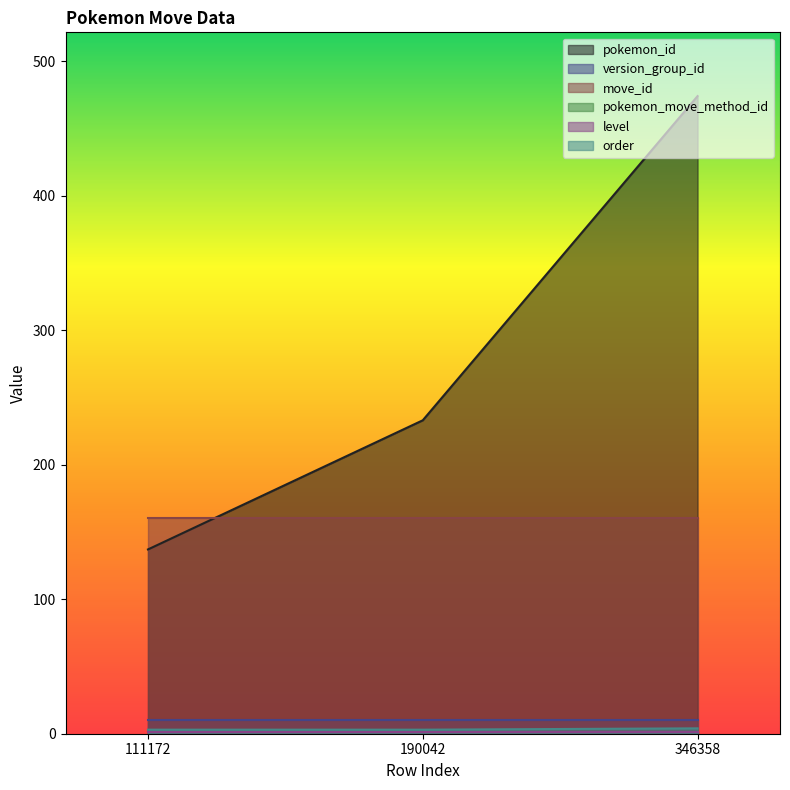

Between 346358 and 190042, which is larger?

346358